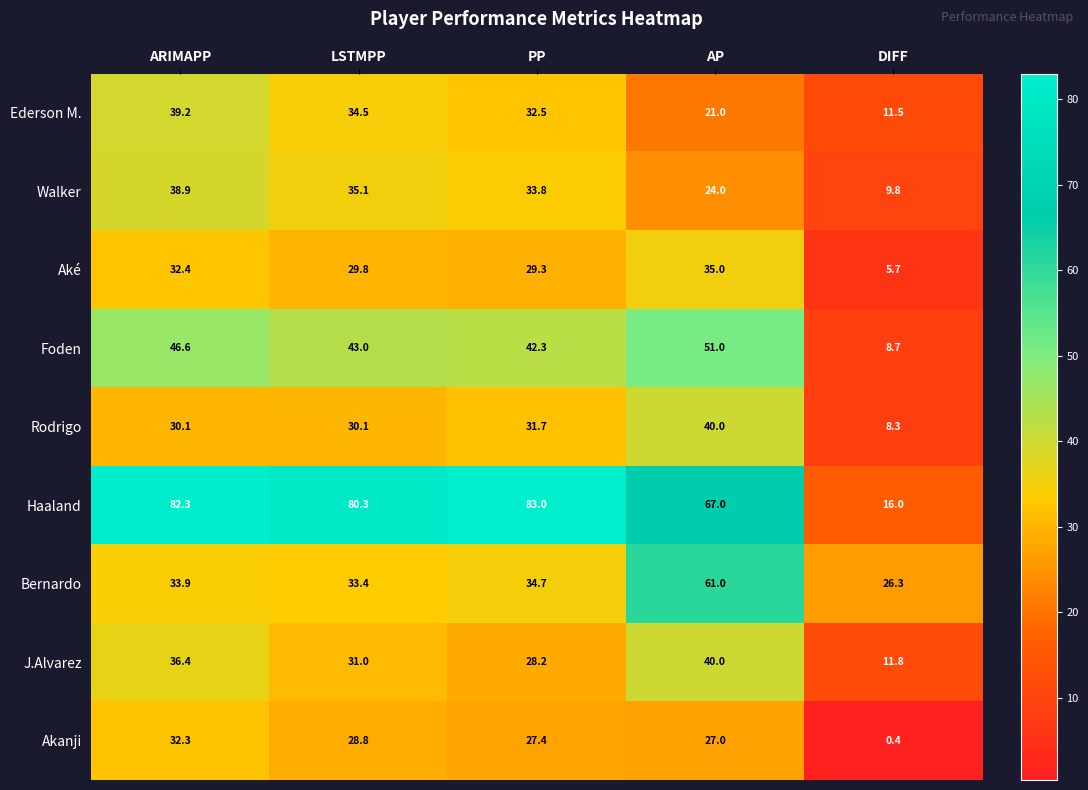

Read the Aké value at DIFF.

5.7